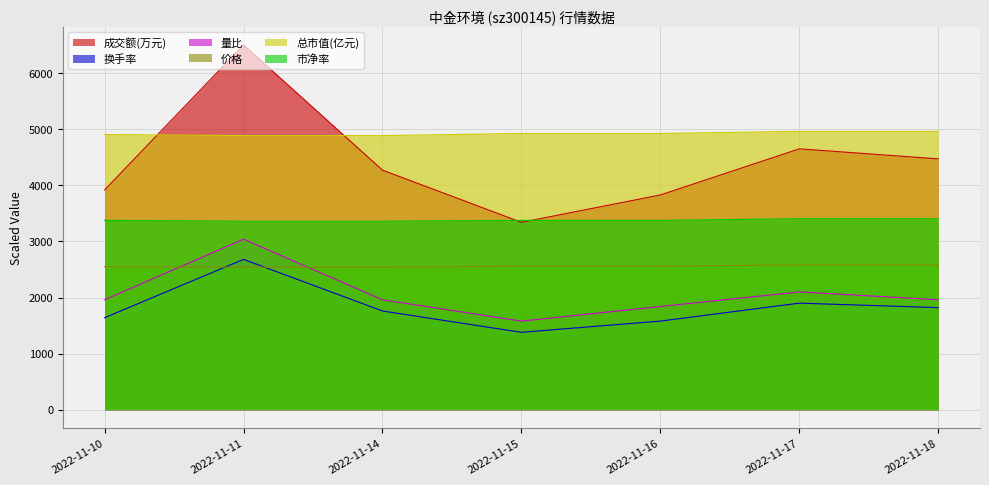

Reading left to right, what are all the values shown in this chart?

成交额(万元): 2022-11-10=3917.0	2022-11-11=6502.0	2022-11-14=4270.0	2022-11-15=3340.0	2022-11-16=3828.0	2022-11-17=4650.0	2022-11-18=4471.0
换手率: 2022-11-10=1640.0	2022-11-11=2680.0	2022-11-14=1760.0	2022-11-15=1380.0	2022-11-16=1580.0	2022-11-17=1900.0	2022-11-18=1820.0
量比: 2022-11-10=1960.0	2022-11-11=3040.0	2022-11-14=1960.0	2022-11-15=1580.0	2022-11-16=1840.0	2022-11-17=2100.0	2022-11-18=1960.0
价格: 2022-11-10=2550.0	2022-11-11=2540.0	2022-11-14=2540.0	2022-11-15=2560.0	2022-11-16=2560.0	2022-11-17=2580.0	2022-11-18=2580.0
总市值(亿元): 2022-11-10=4905.0	2022-11-11=4886.0	2022-11-14=4886.0	2022-11-15=4924.0	2022-11-16=4924.0	2022-11-17=4962.0	2022-11-18=4962.0
市净率: 2022-11-10=3375.0	2022-11-11=3360.0	2022-11-14=3360.0	2022-11-15=3375.0	2022-11-16=3375.0	2022-11-17=3405.0	2022-11-18=3405.0